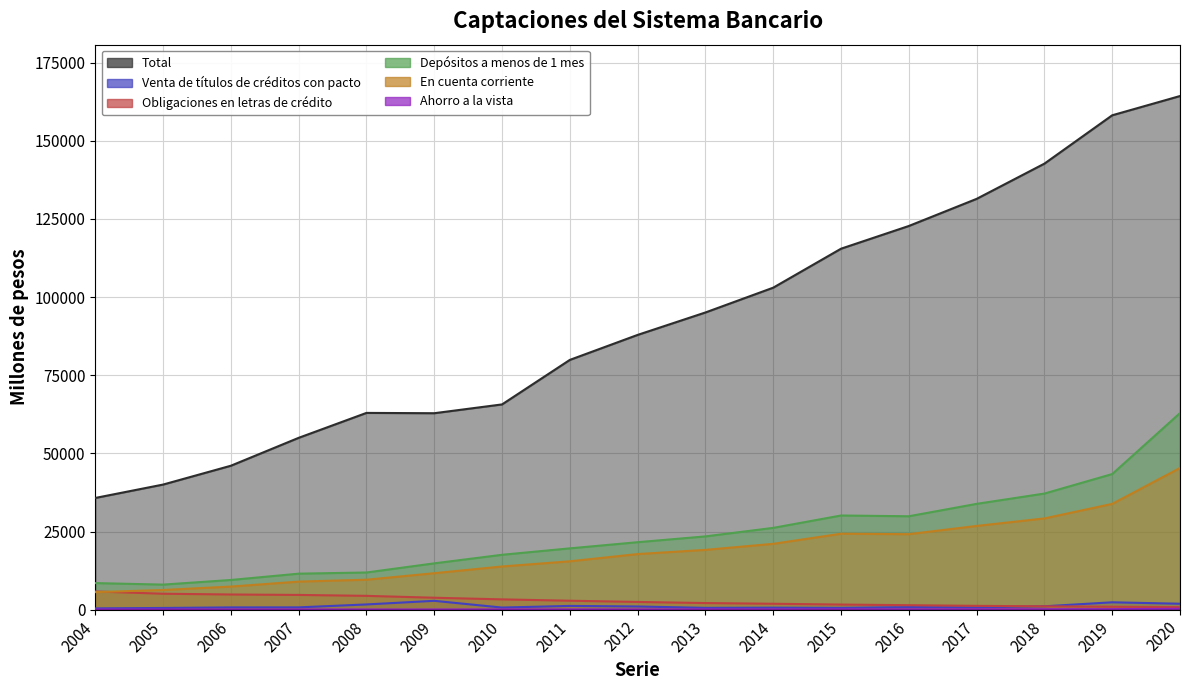

How many interior local valleys does the En cuenta corriente series have?

1